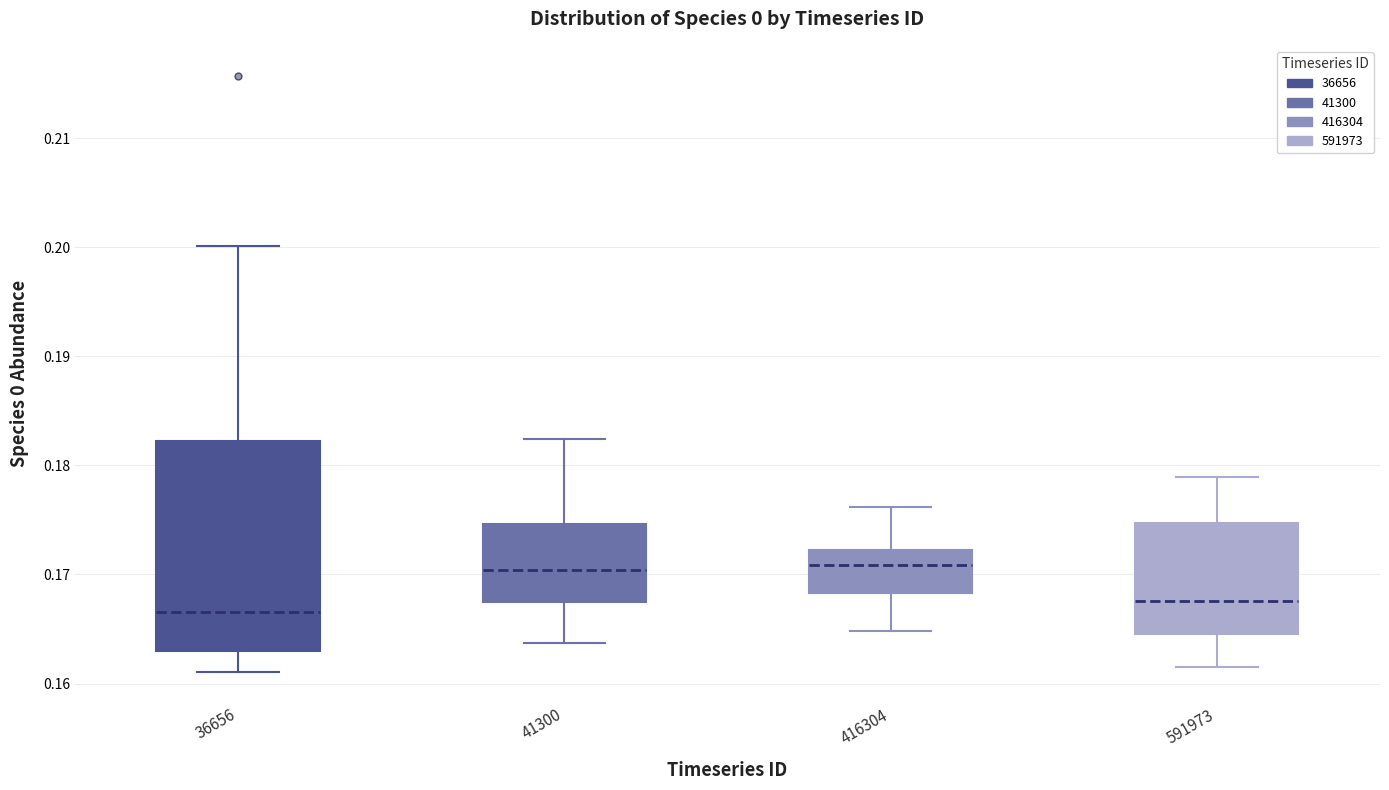

Reading left to right, read every box against the y-axis: the position of its median line, the range the box covers, and the ends of its whiskers. The values are not printed on the chart, so give them approximately, as read against the axis.

36656: median 0.167, box 0.163 to 0.182, whiskers 0.161 to 0.200
41300: median 0.170, box 0.167 to 0.175, whiskers 0.164 to 0.182
416304: median 0.171, box 0.168 to 0.172, whiskers 0.165 to 0.176
591973: median 0.168, box 0.165 to 0.175, whiskers 0.162 to 0.179